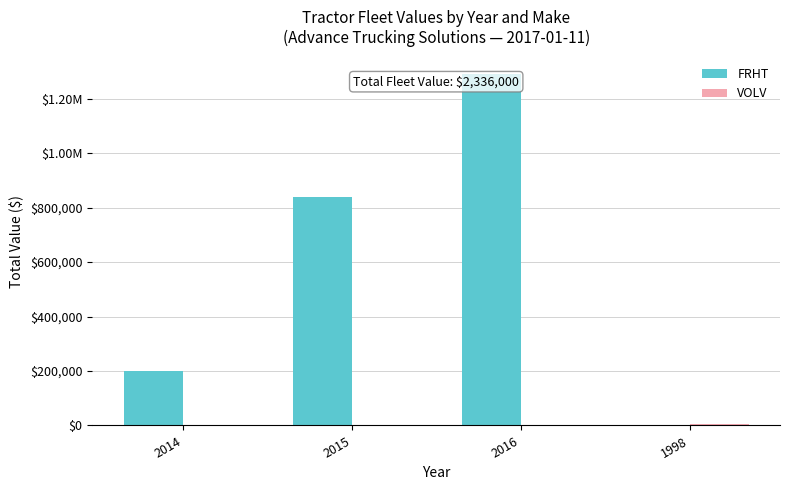

At which label is FRHT closest to 645000?

2015